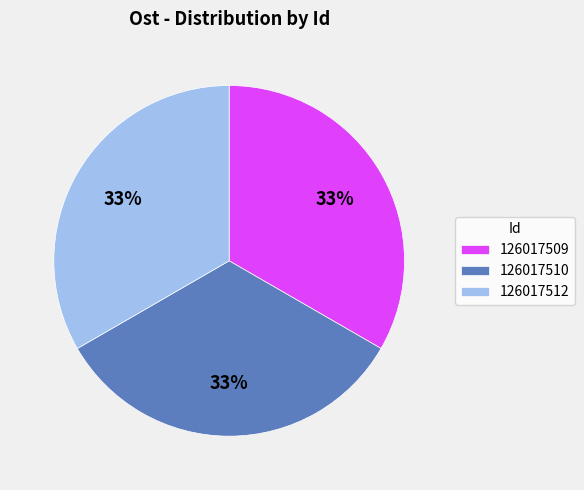

What is the ratio of the value at 126017512 to the value at 126017509?

1.0